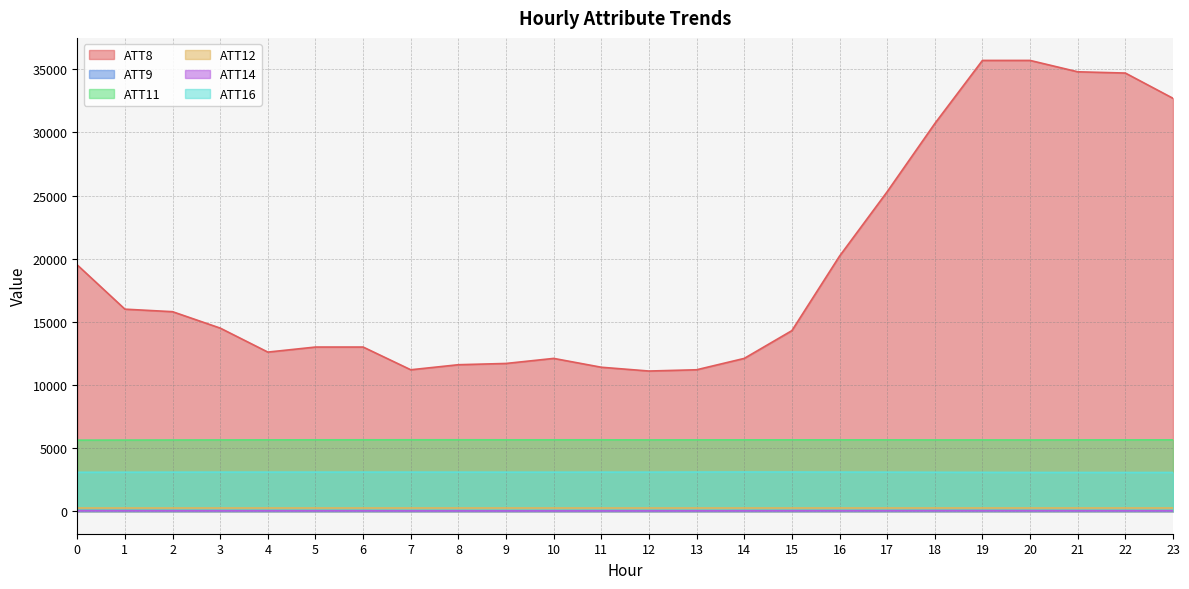

How many data points in ATT9 are above 45?

16